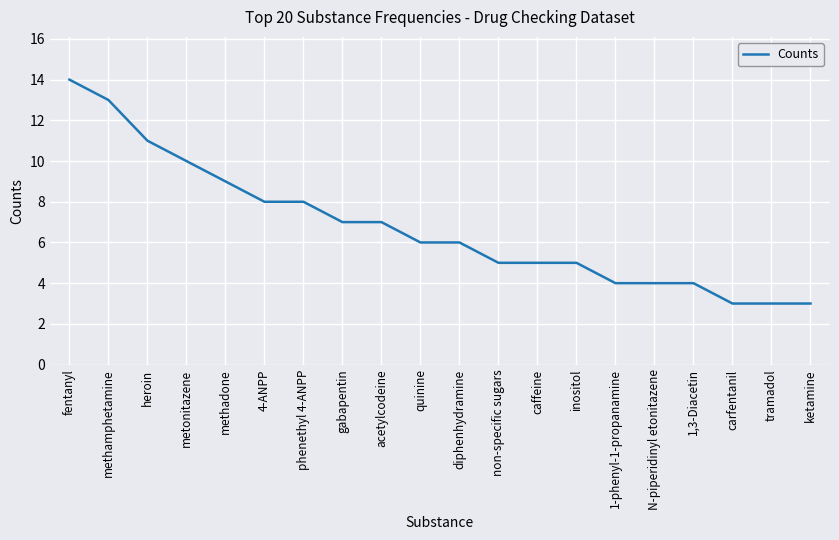

What is the difference between the values at tramadol and acetylcodeine?

4